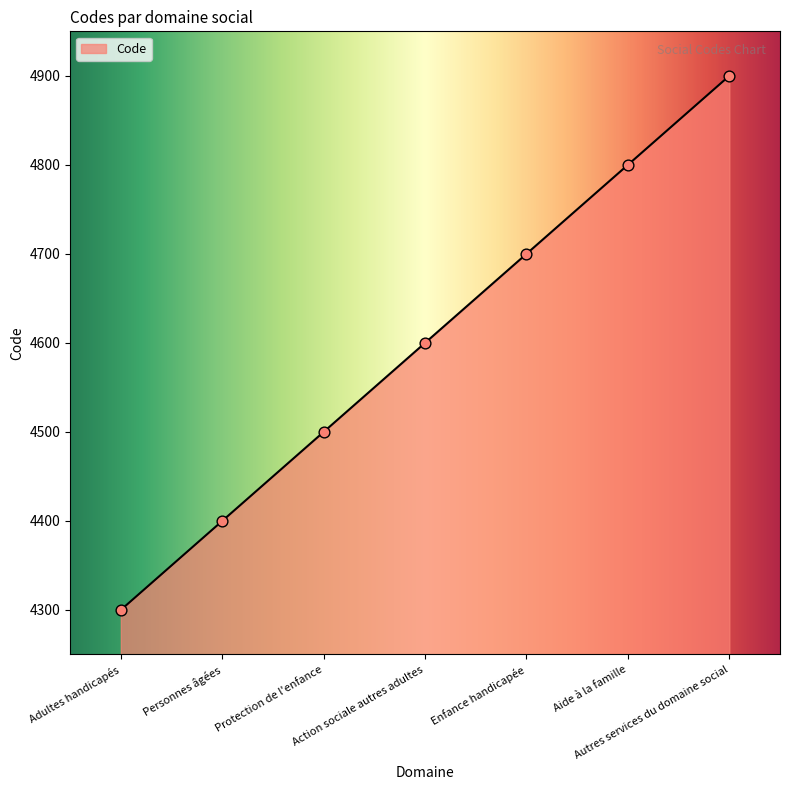

Between Action sociale autres adultes and Aide à la famille, which is larger?

Aide à la famille